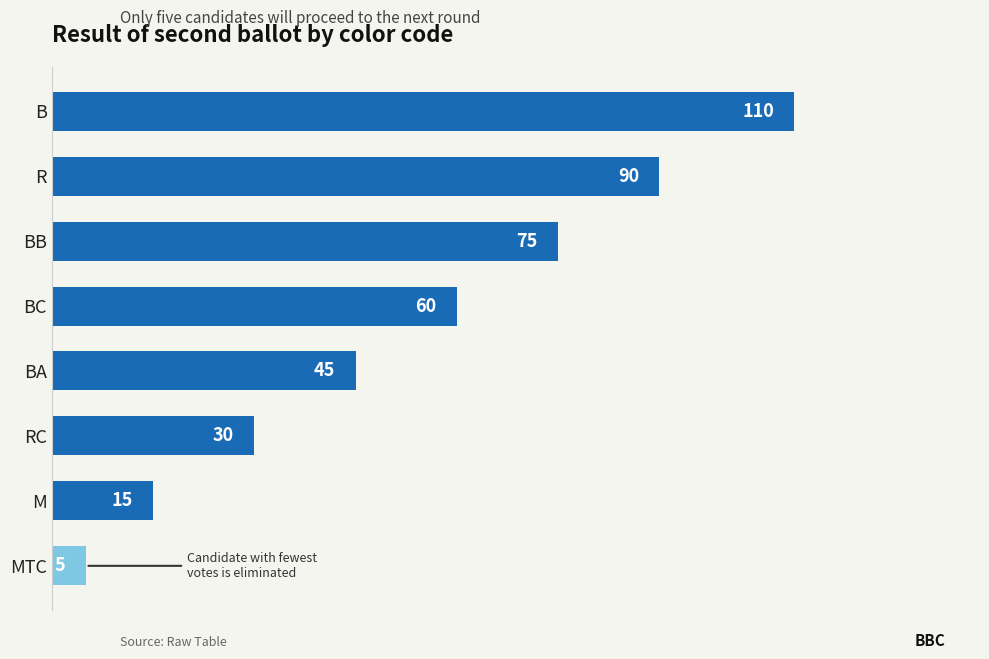

Is it true that the value at M is 9?

False